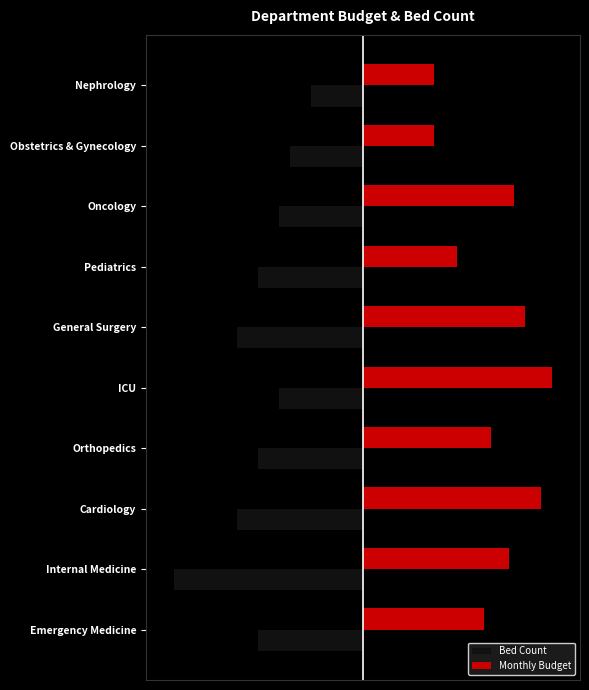

What are all the series names shown in the legend?

Bed Count, Monthly Budget